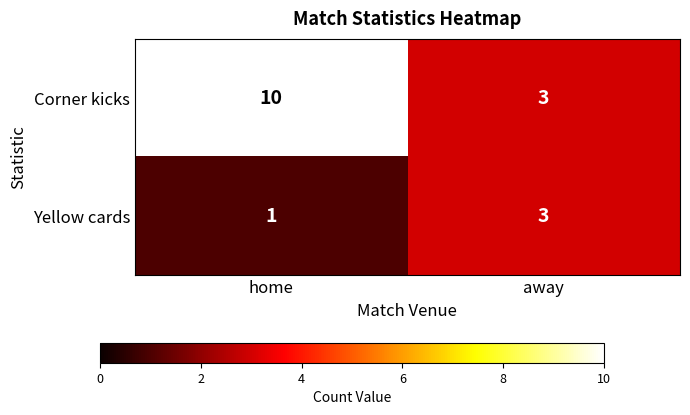

True or false: Yellow cards has a value of 0 at home.

False